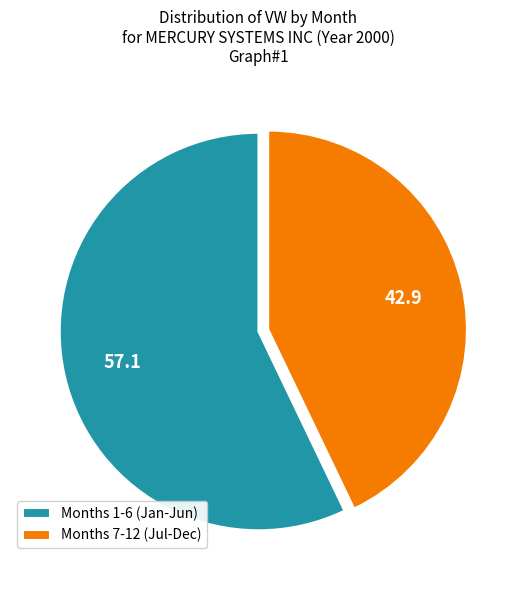

Rank the categories by value from lowest to highest.

Months 7-12 (Jul-Dec), Months 1-6 (Jan-Jun)